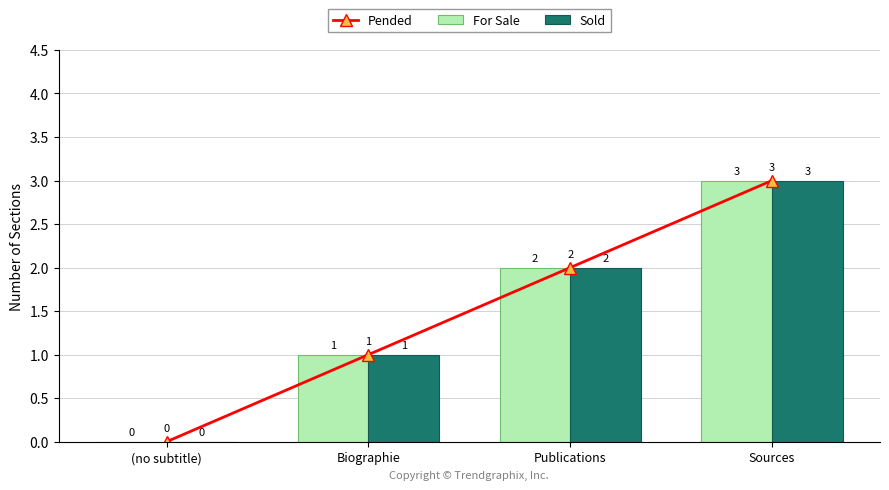

At which label is Sold closest to 1?

Biographie